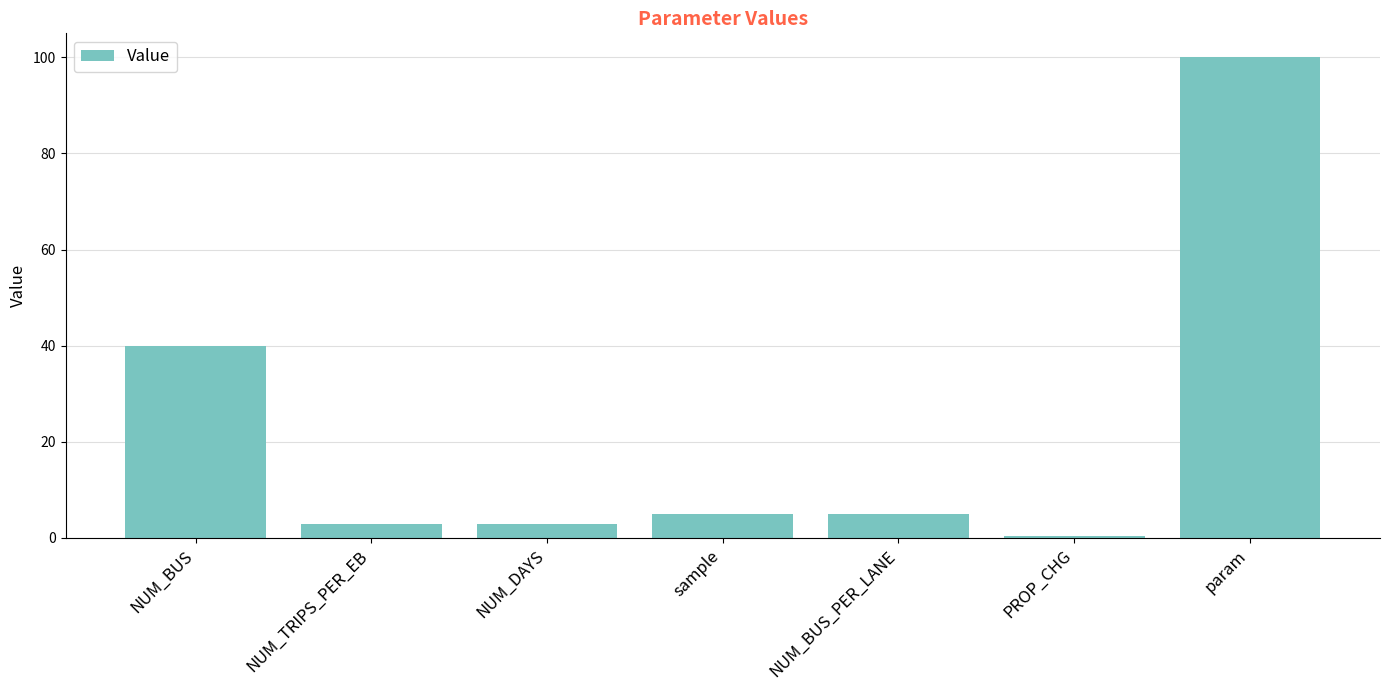

Are the bars horizontal?

No